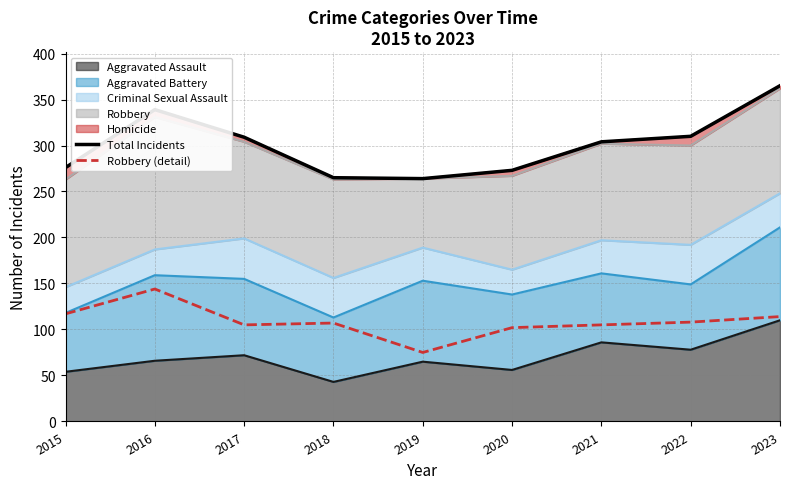

The value of Total Incidents at 2019 is 264. True or false?

True